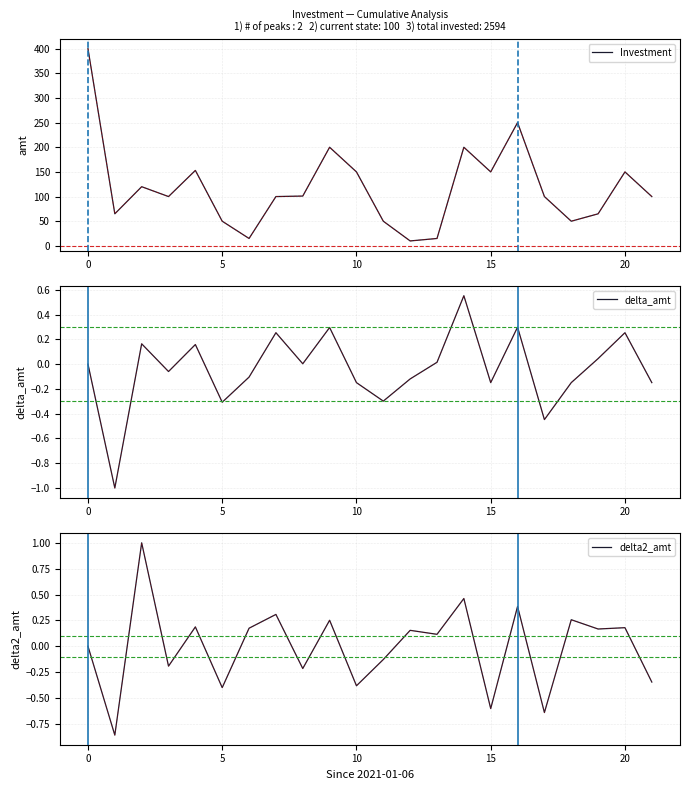

True or false: delta2_amt and Investment cross at least once.

False